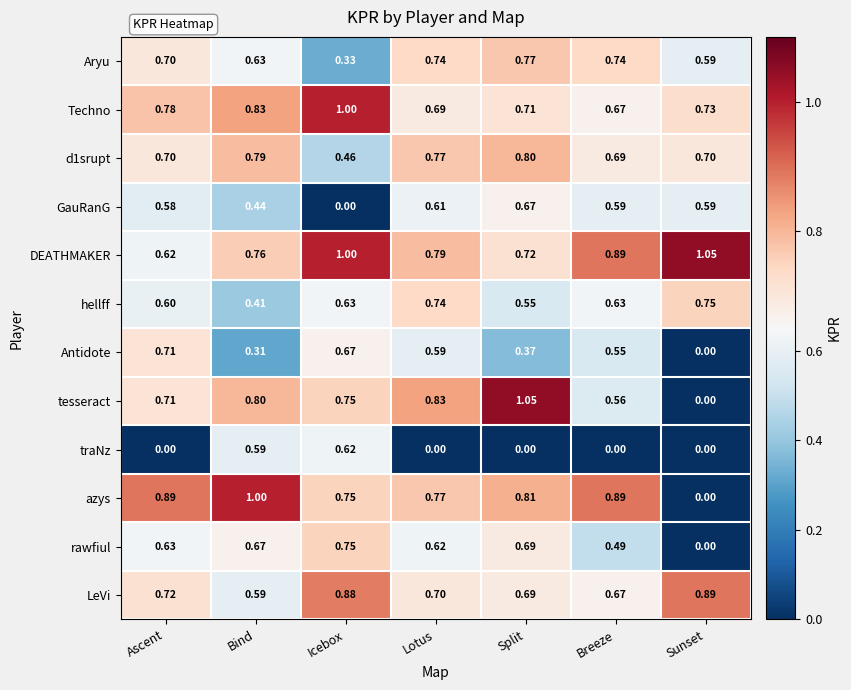

Rank the categories by DEATHMAKER value from lowest to highest.

Ascent, Split, Bind, Lotus, Breeze, Icebox, Sunset